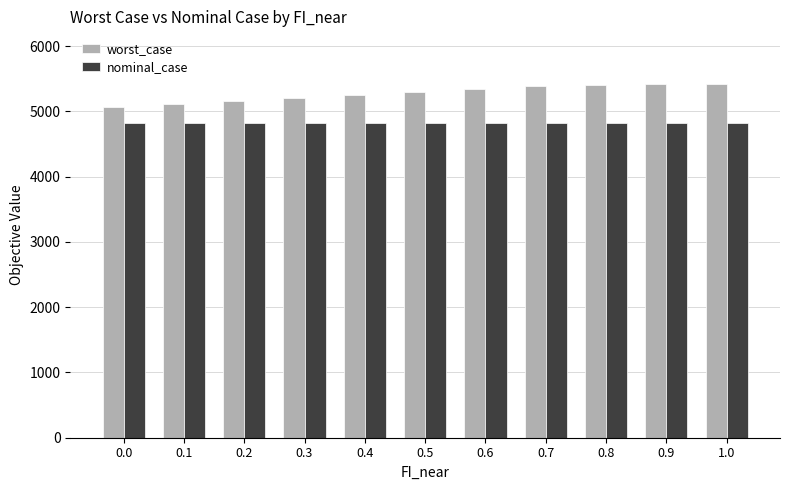

Are the bars grouped side by side (vs. stacked)?

Yes